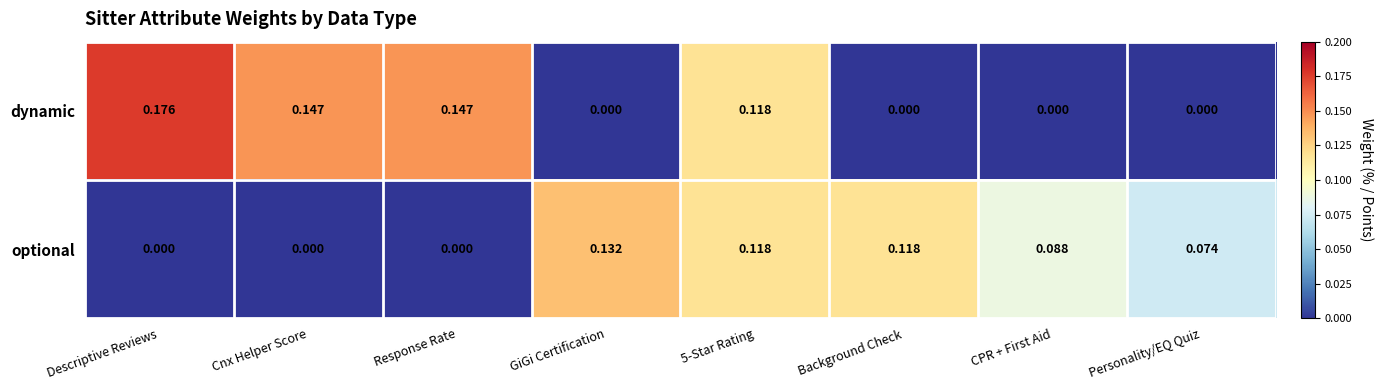

Is the value of dynamic at 5-Star Rating greater than the value of optional at CPR + First Aid?

Yes